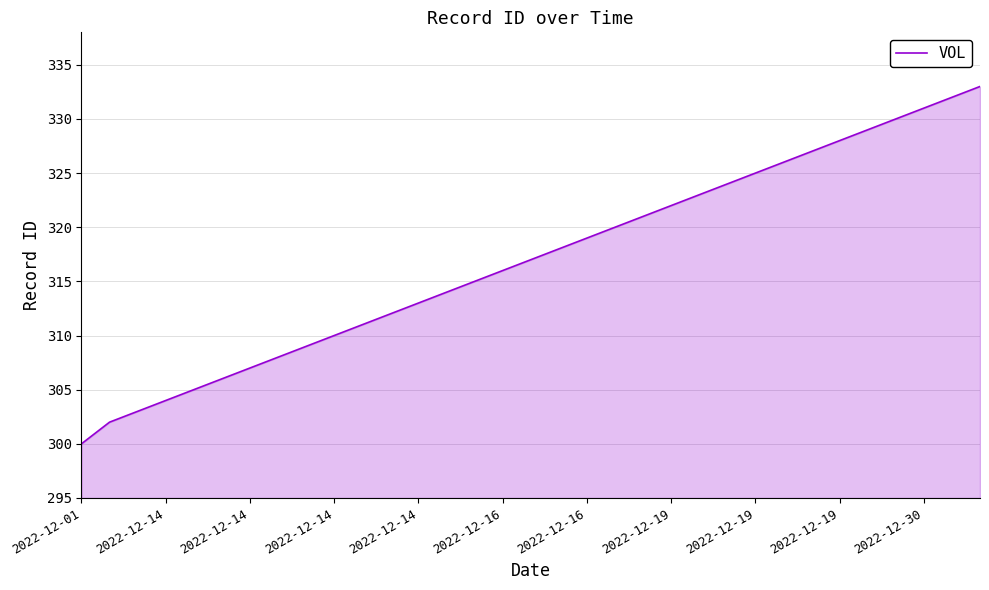

What is the minimum value shown in the chart?

300